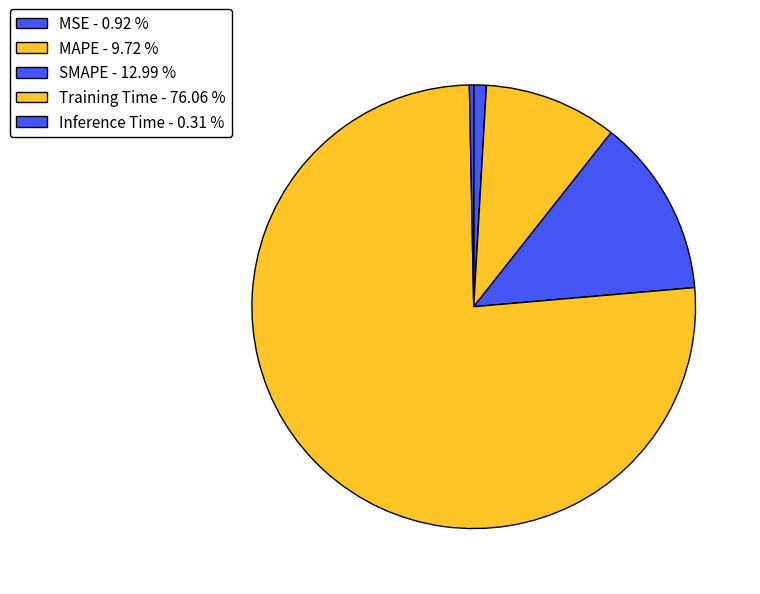

Is there any slice that represents more than half of the pie?

Yes